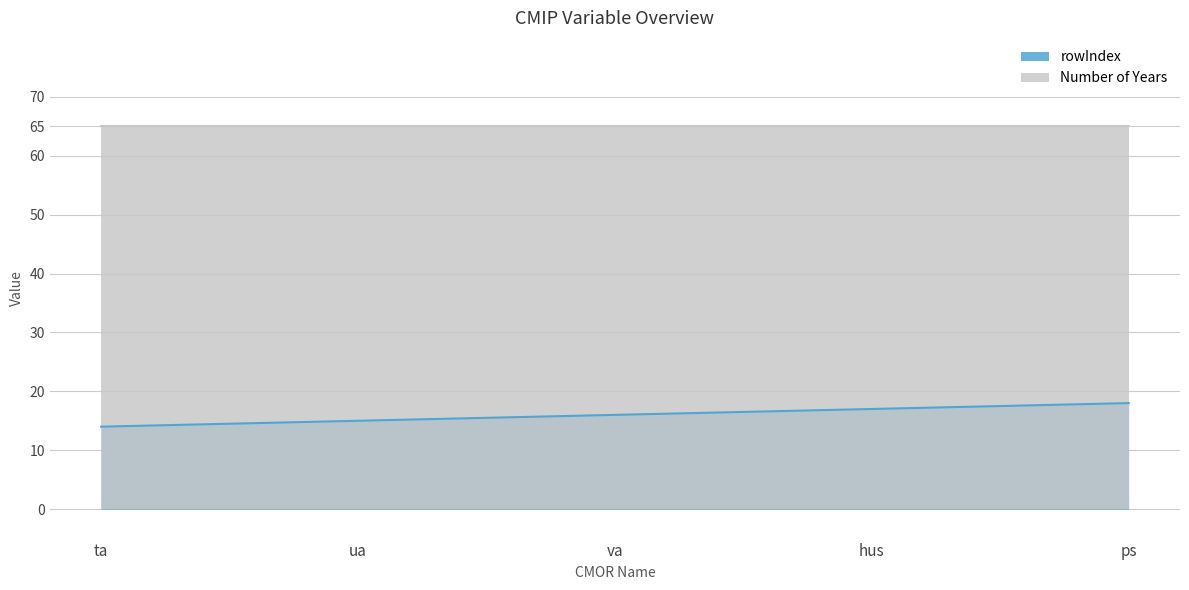

What is the ratio of the value at ua to the value at ps?

0.8